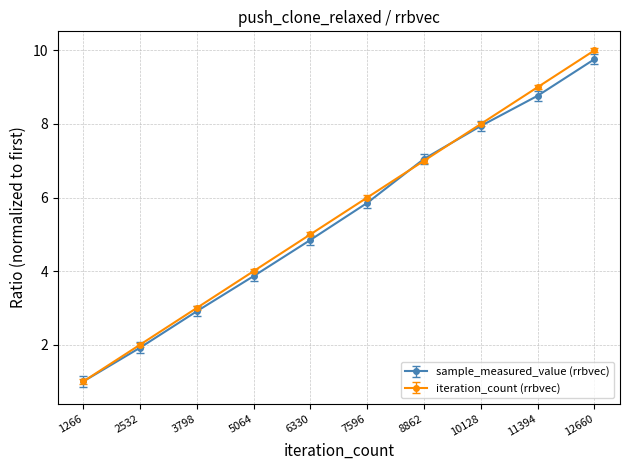

At which category is the sum across all series the highest?

12660